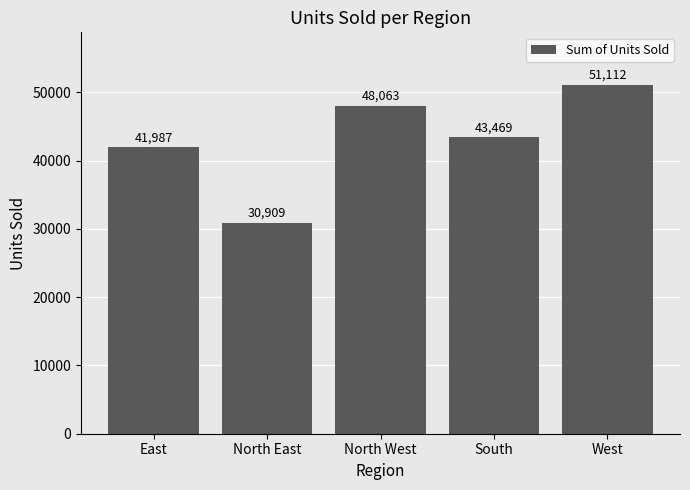

Where is the data nearest to the value 41010?

East